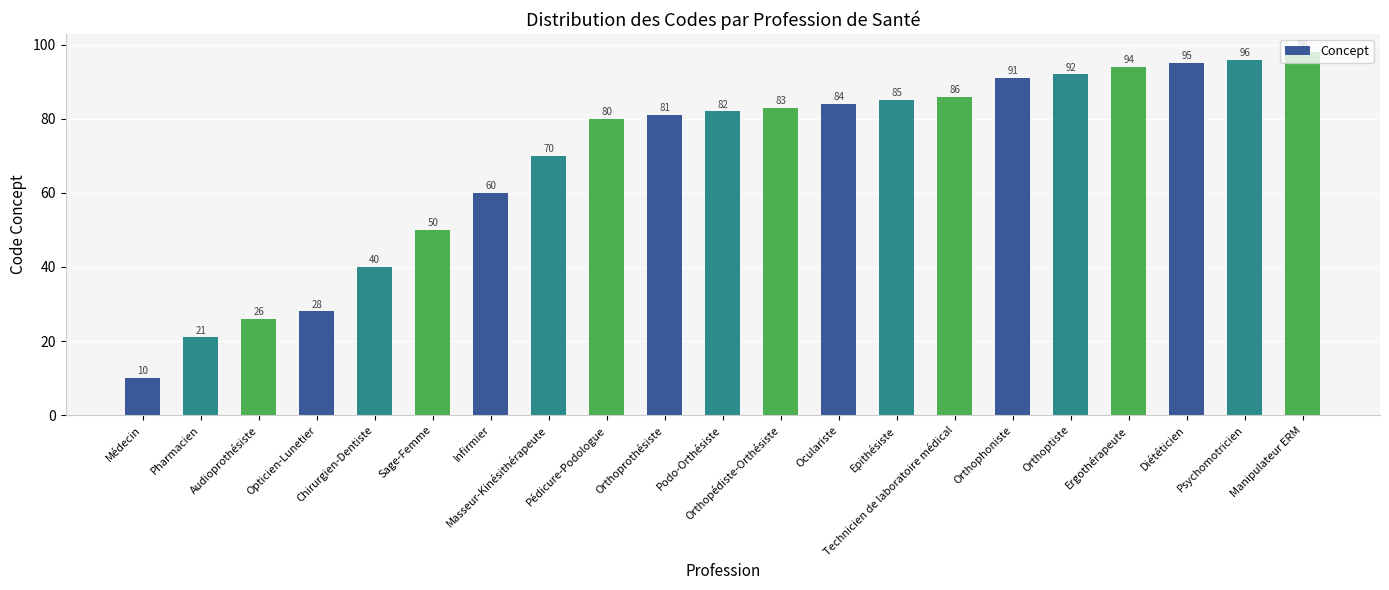

What is the difference between the maximum and minimum values?

88